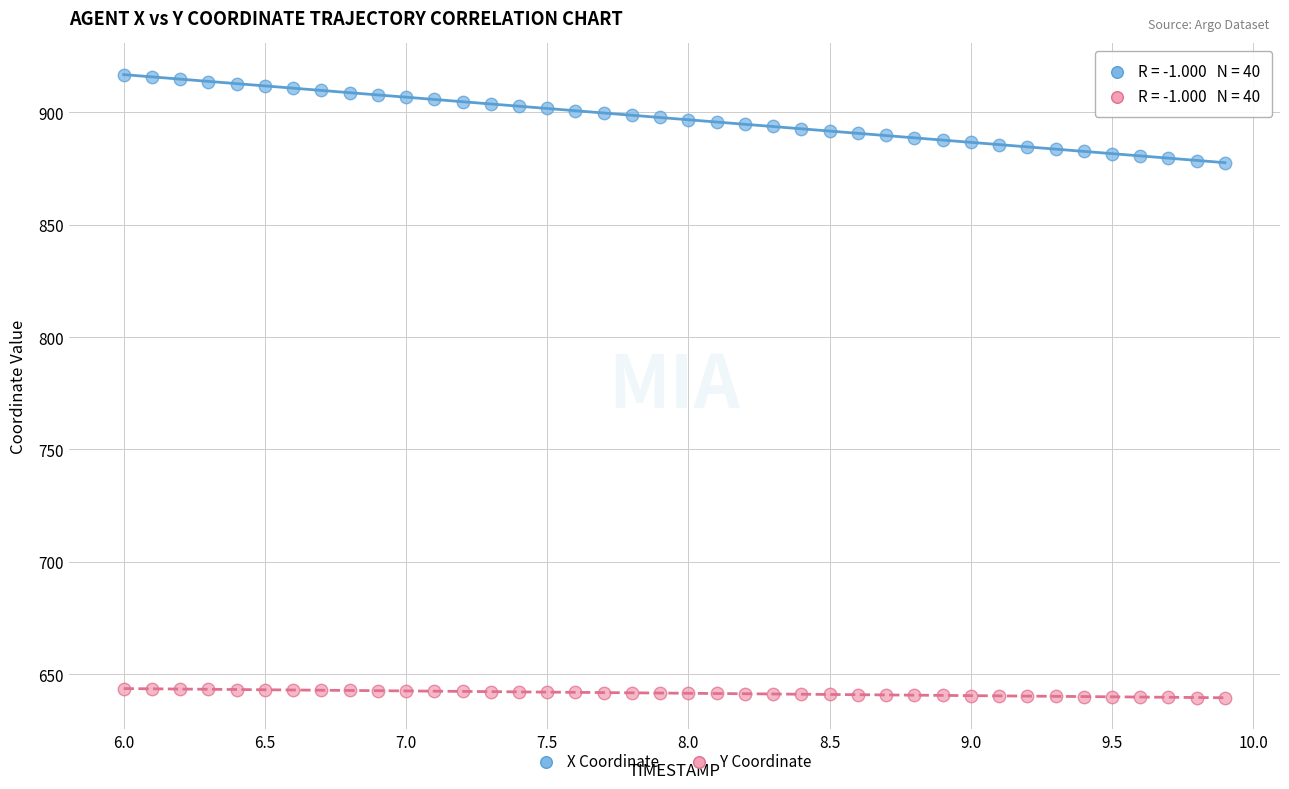

Across all data points, what is the range of X values (max minus min)?

3.9